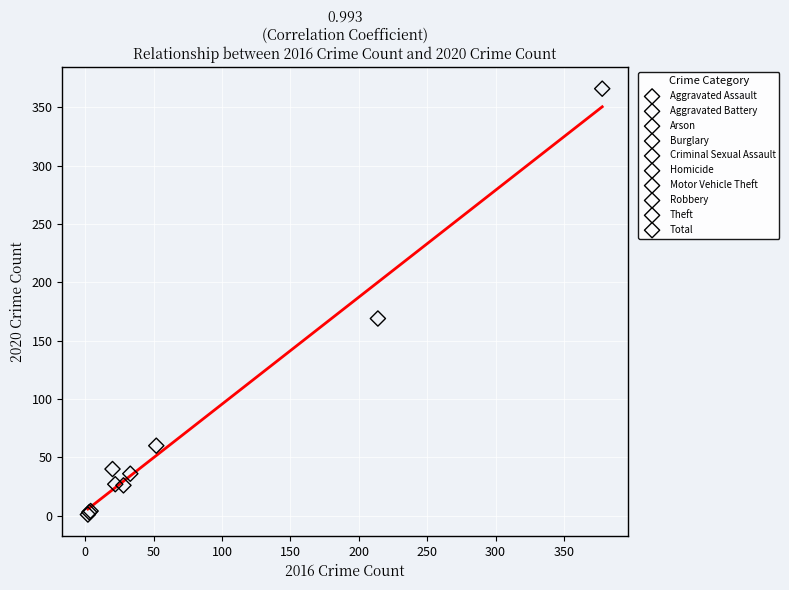

What are all the series names shown in the legend?

Aggravated Assault, Aggravated Battery, Arson, Burglary, Criminal Sexual Assault, Homicide, Motor Vehicle Theft, Robbery, Theft, Total